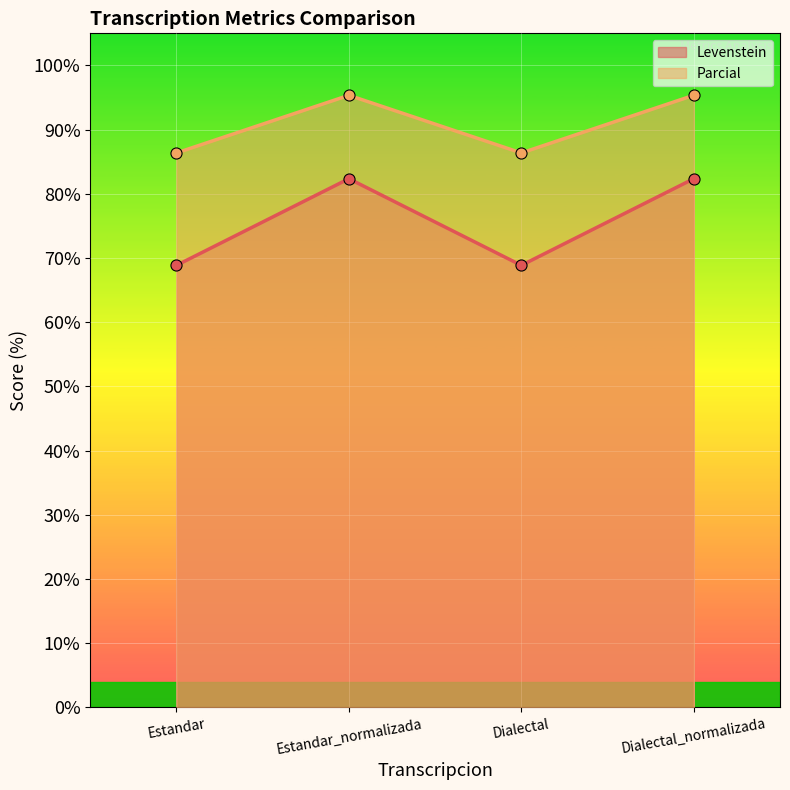

At which label does Levenstein first exceed 95?

Estandar_normalizada